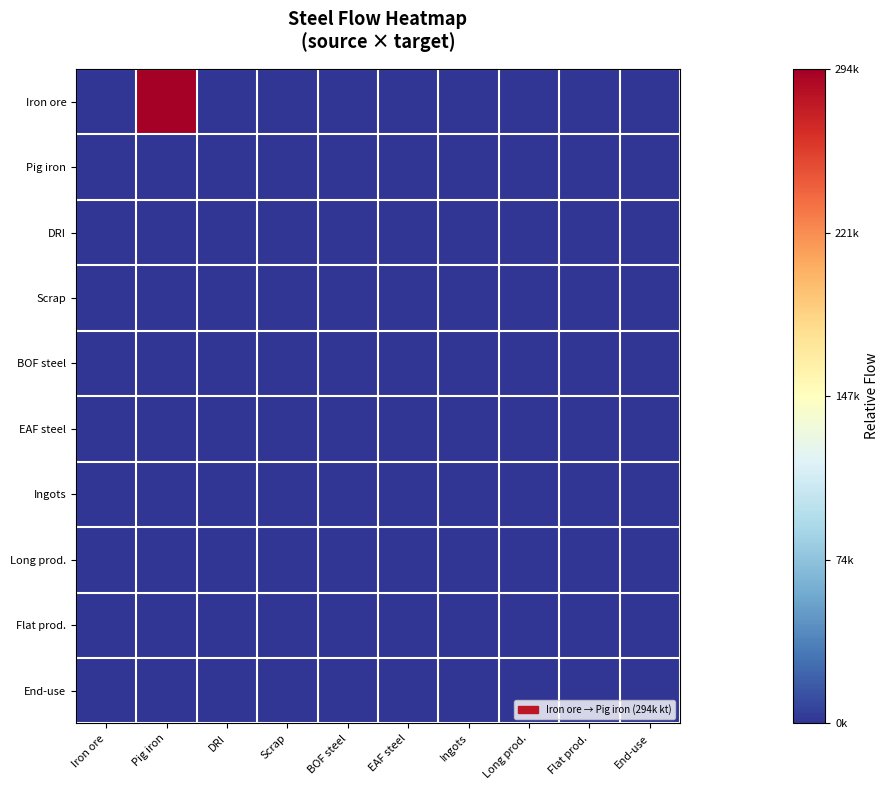

Count the number of data series in this chart.

10